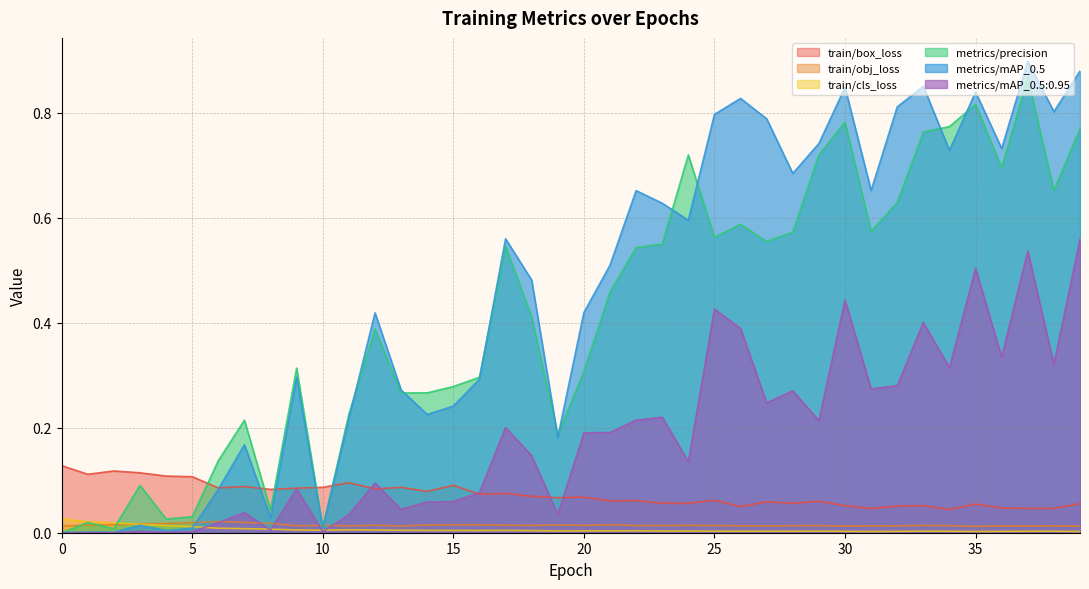

At which category is the sum across all series the highest?

37